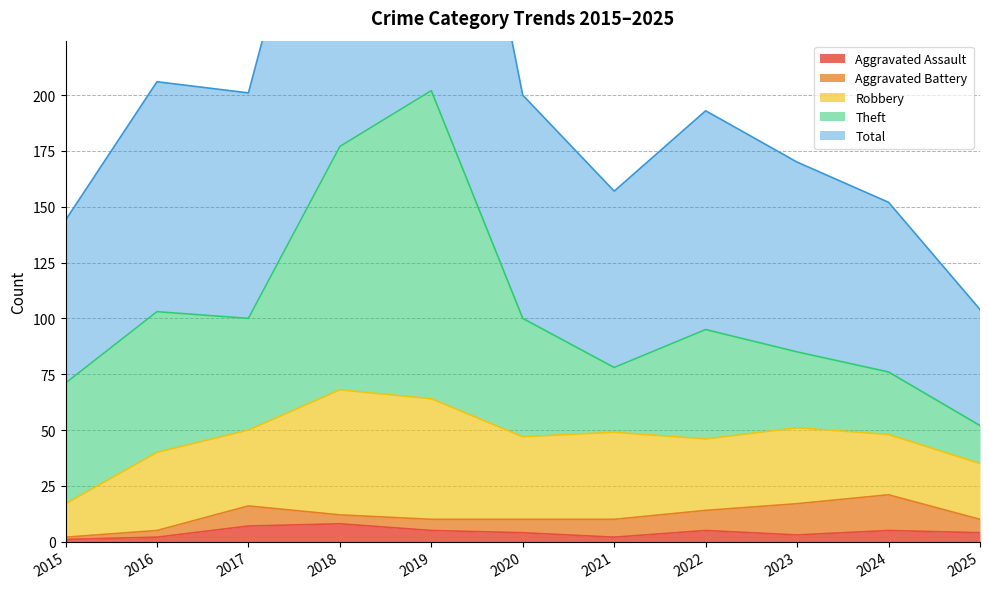

True or false: Aggravated Battery has more than 2 interior local peaks.

False